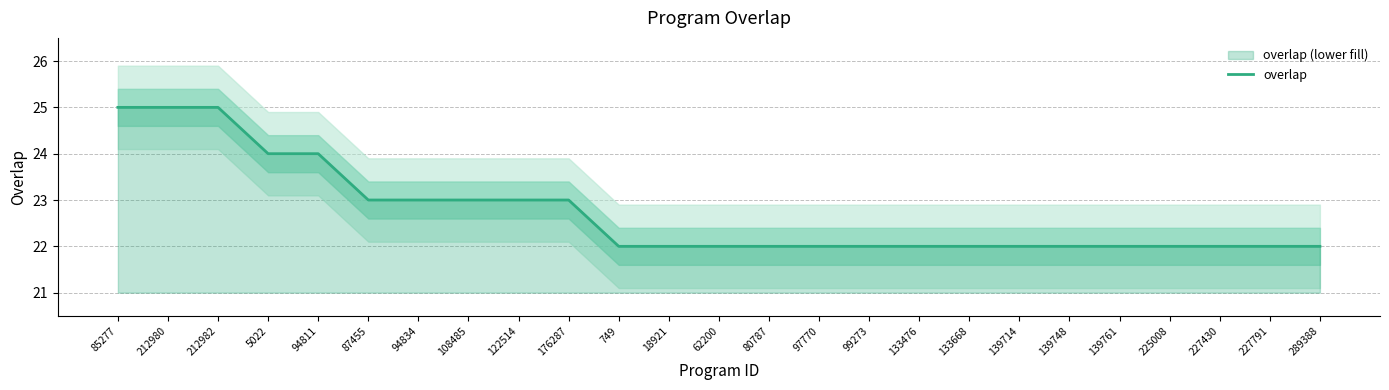

Reading right to left, list all the values displayed in this chart.

289388=22	227791=22	227430=22	225008=22	139761=22	139748=22	139714=22	133668=22	133476=22	99273=22	97770=22	80787=22	62200=22	18921=22	749=22	176287=23	122514=23	108485=23	94834=23	87455=23	94811=24	5022=24	212982=25	212980=25	85277=25